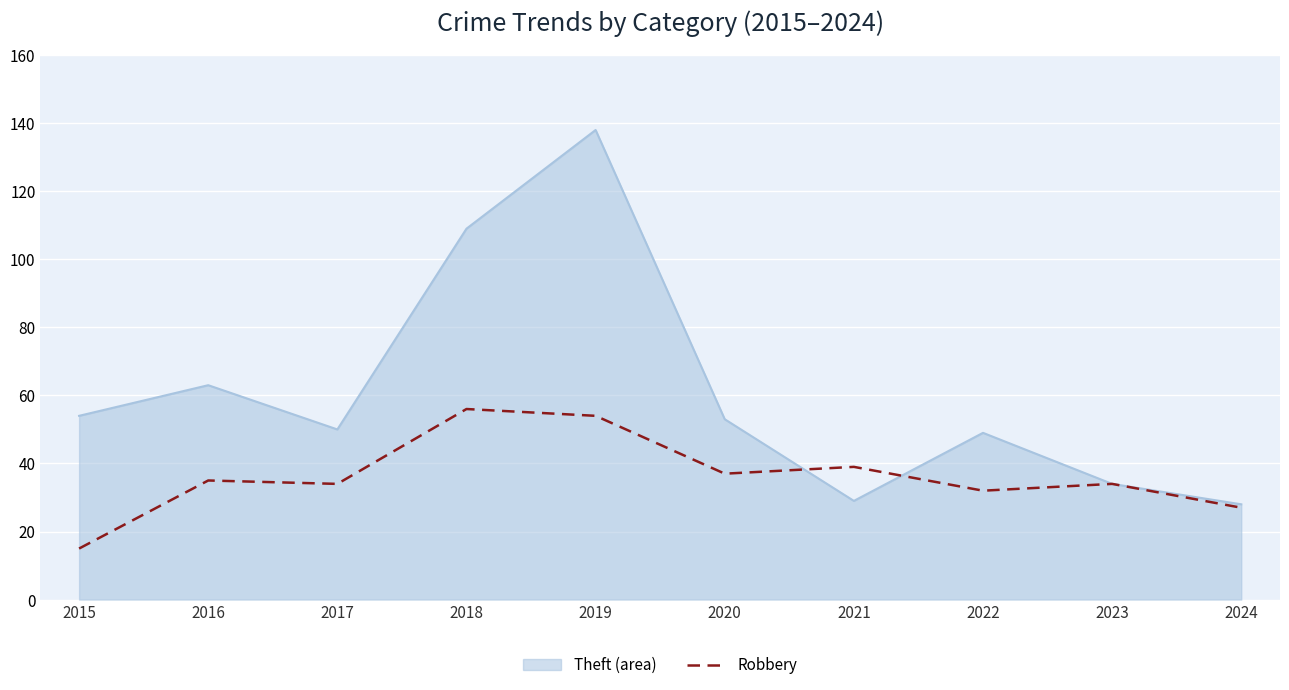

What is the spread (max minus min) of values at 2019?

84